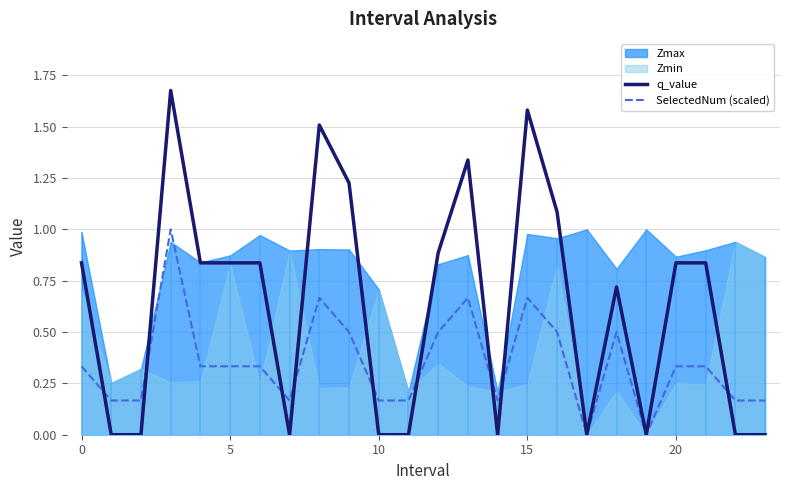

Reading right to left, transcribe all the data shown in this chart.

q_value: -0.0	-0.0	0.8	0.8	0.0	0.7	0.0	1.1	1.6	-0.0	1.3	0.9	-0.0	-0.0	1.2	1.5	-0.0	0.8	0.8	0.8	1.7	-0.0	-0.0	0.8
SelectedNum (scaled): 0.2	0.2	0.3	0.3	0.0	0.5	0.0	0.5	0.7	0.2	0.7	0.5	0.2	0.2	0.5	0.7	0.2	0.3	0.3	0.3	1.0	0.2	0.2	0.3